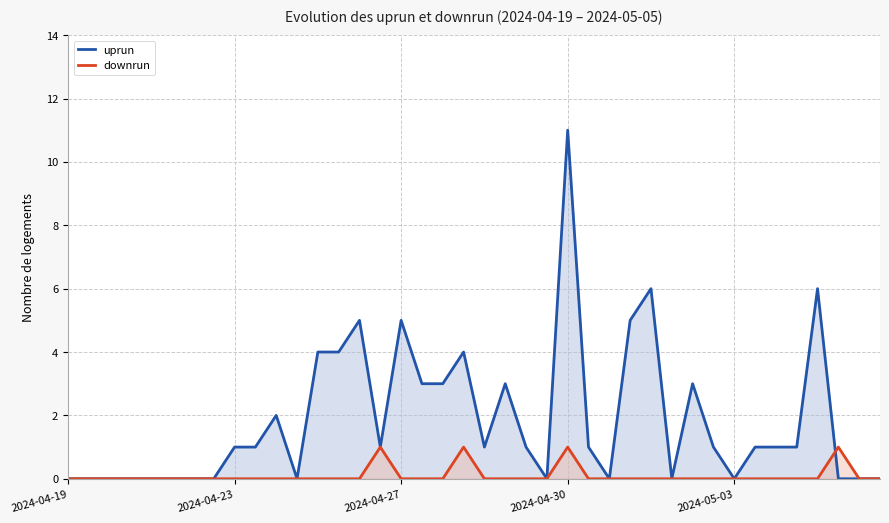

The downrun series shows 0 at 2024-04-19. True or false?

True